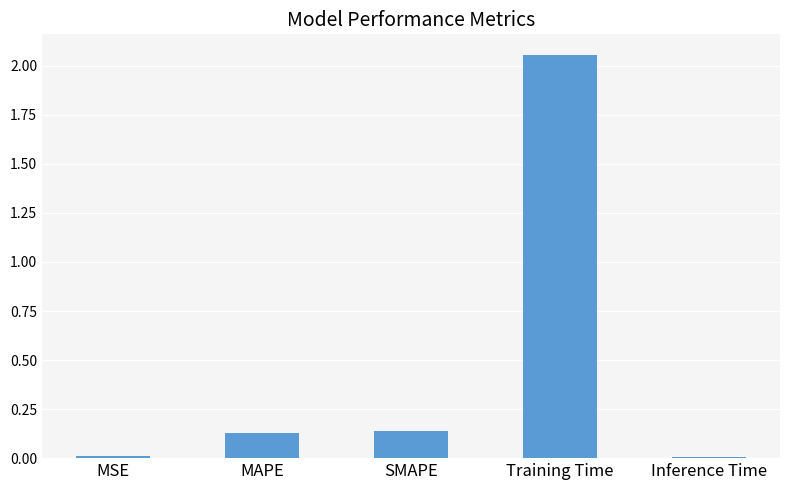

The chart shows a value of 1.4 at Training Time. True or false?

False